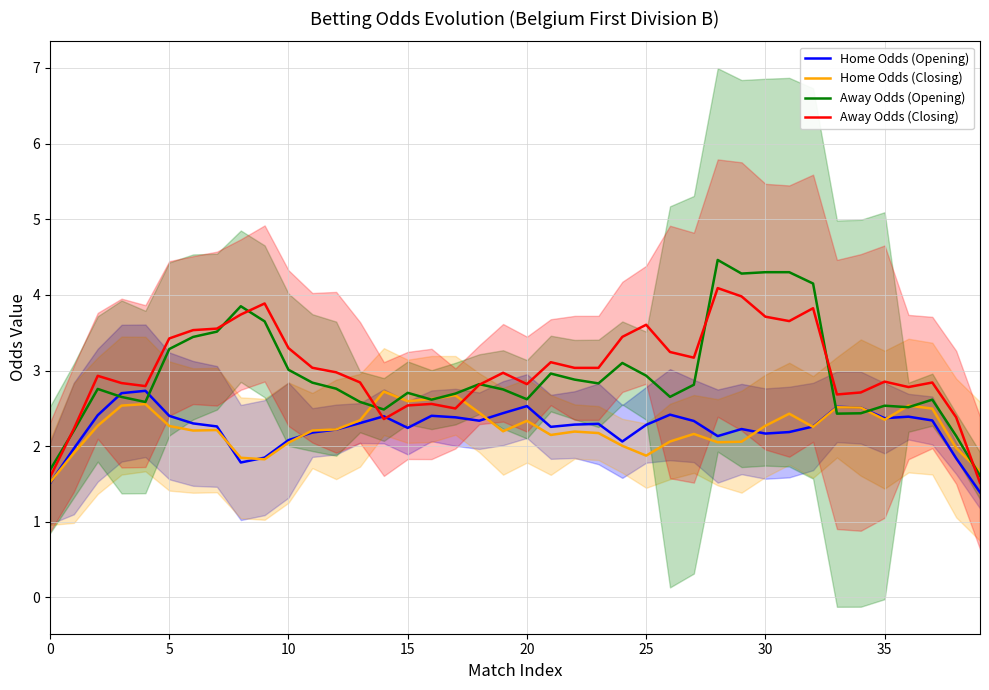

List the series in order of their peak value, lowest first.

Home Odds (Closing), Home Odds (Opening), Away Odds (Closing), Away Odds (Opening)